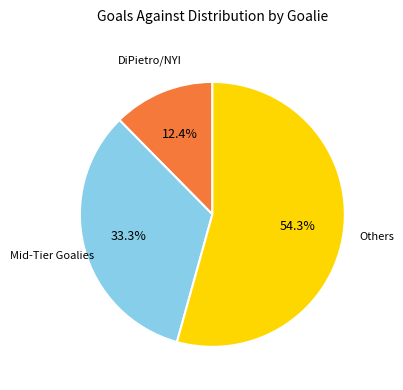

Does any single category account for the majority?

Yes